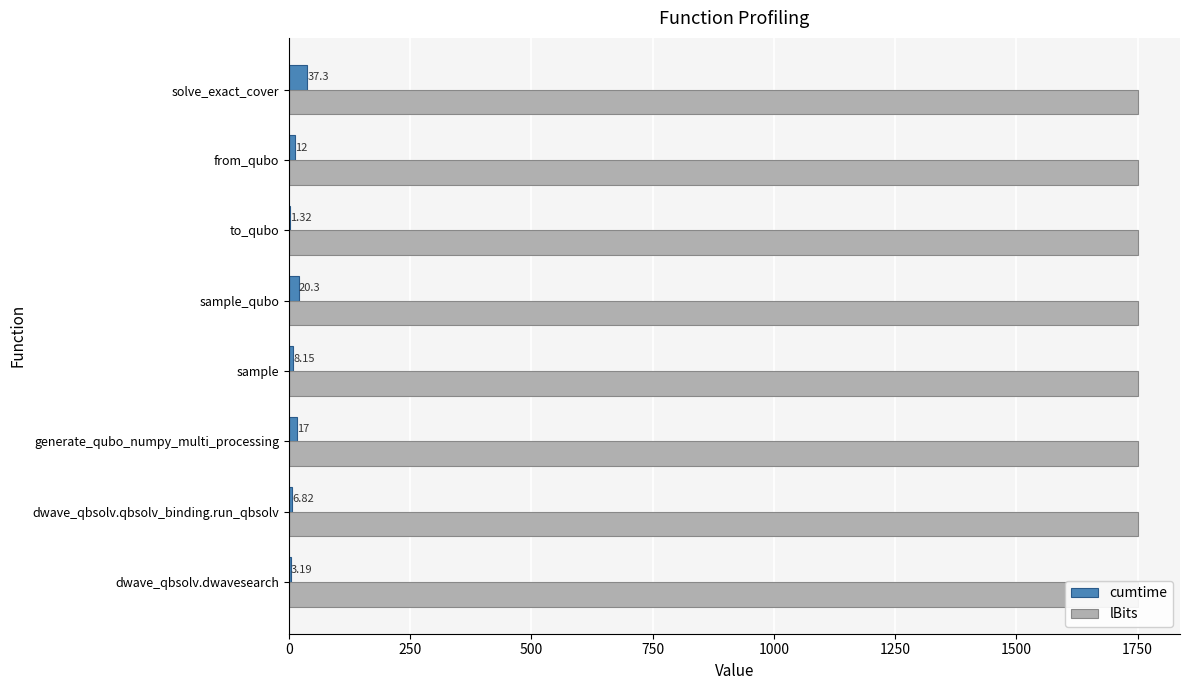

Which series has the widest spread of values?

cumtime